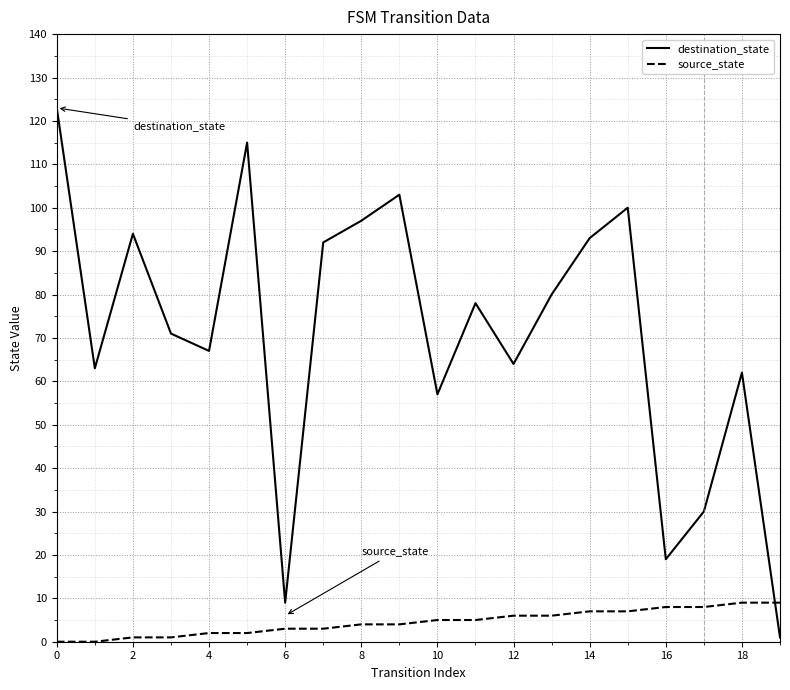

What is the maximum value shown in the chart?

123